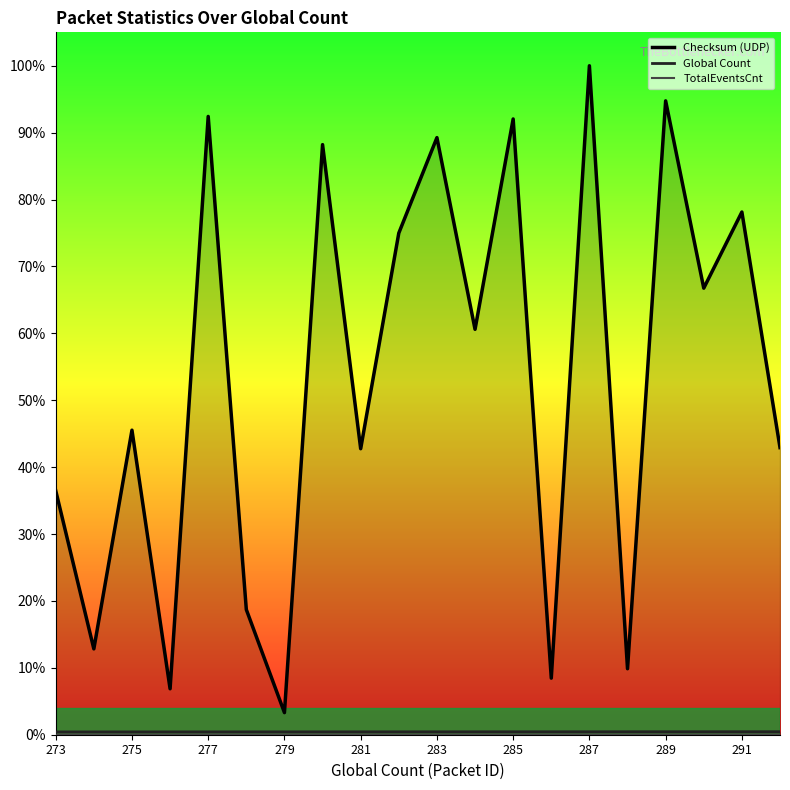

In Checksum (UDP), how many points are lower than both neighbors (excluding endpoints)?

8